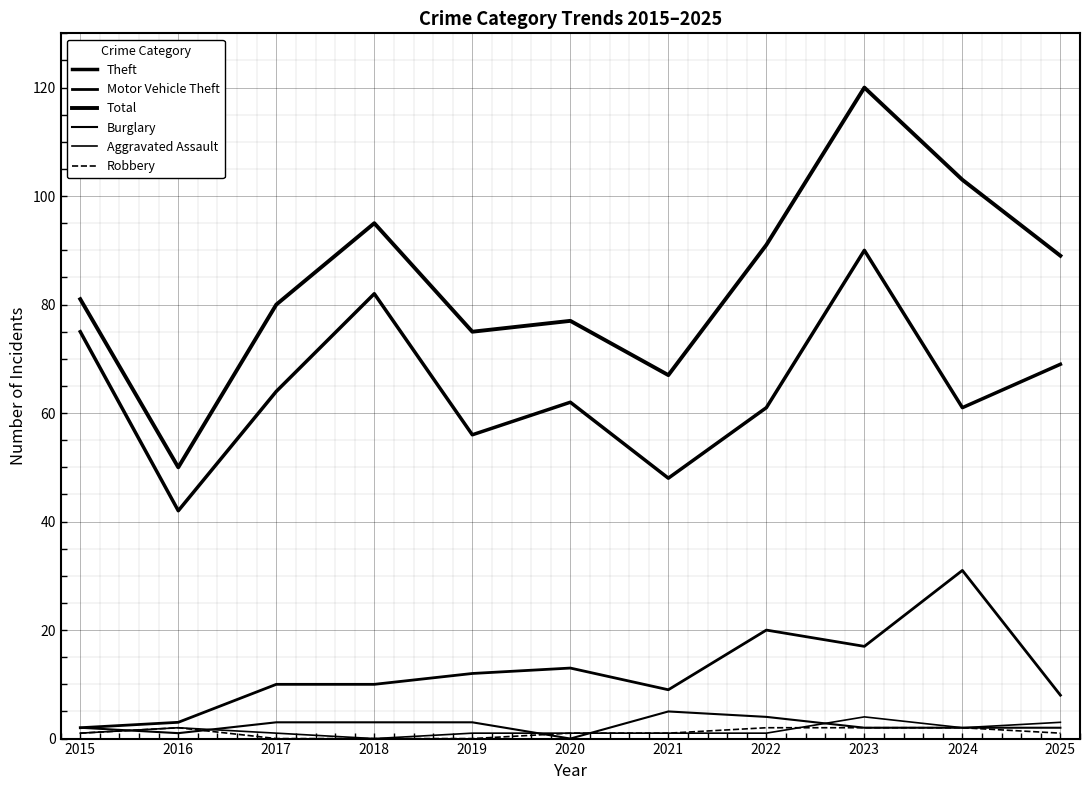

What is the value of the Theft point at the 3rd from the left?

64